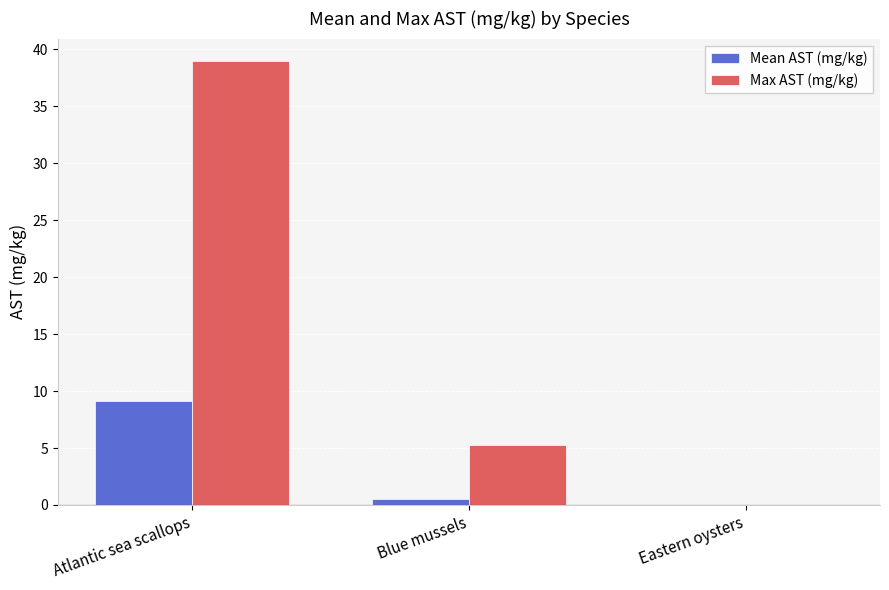

What value does the Mean AST (mg/kg) series have at Atlantic sea scallops?

9.1